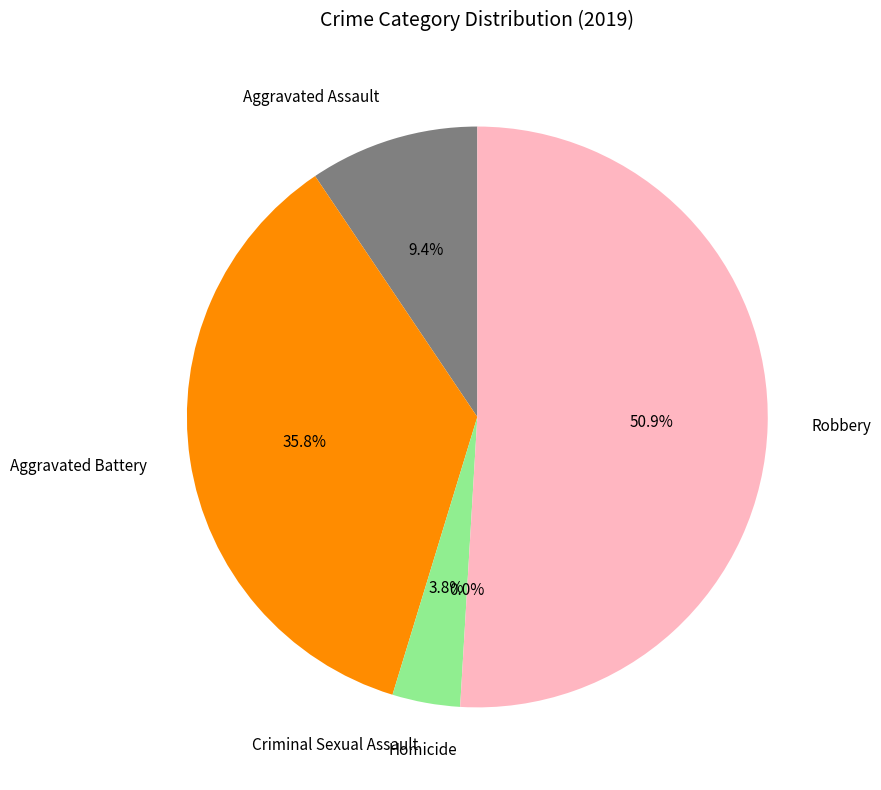

Is it true that Criminal Sexual Assault is 12% of the pie?

False